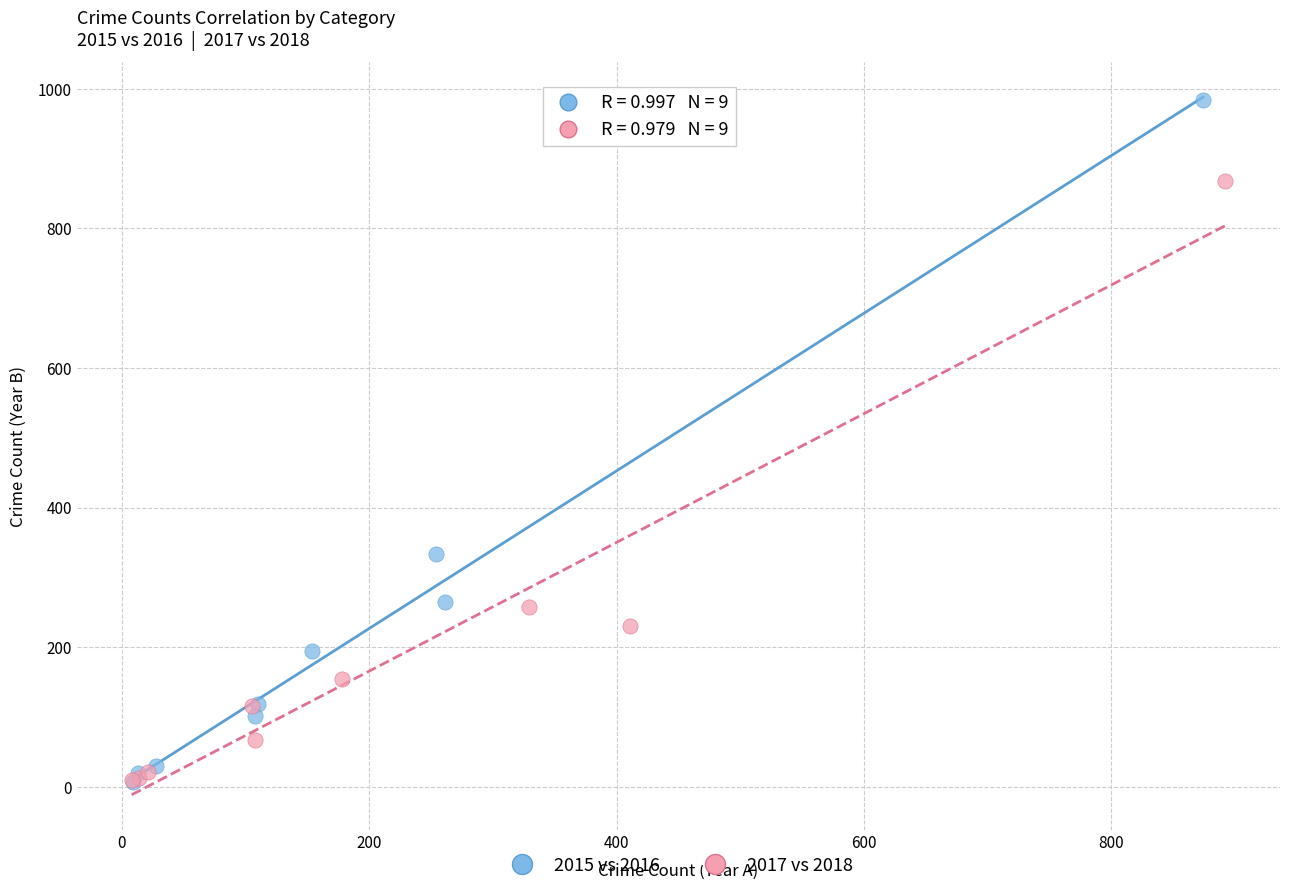

What are all the series names shown in the legend?

2015 vs 2016, 2017 vs 2018